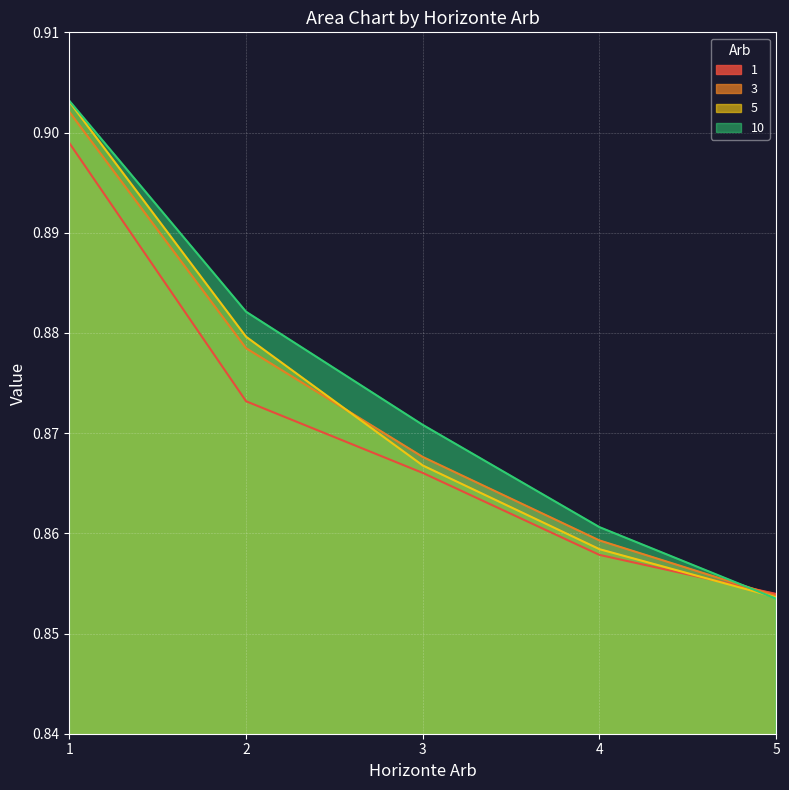

At how many categories does at least one series exceed 0?

5